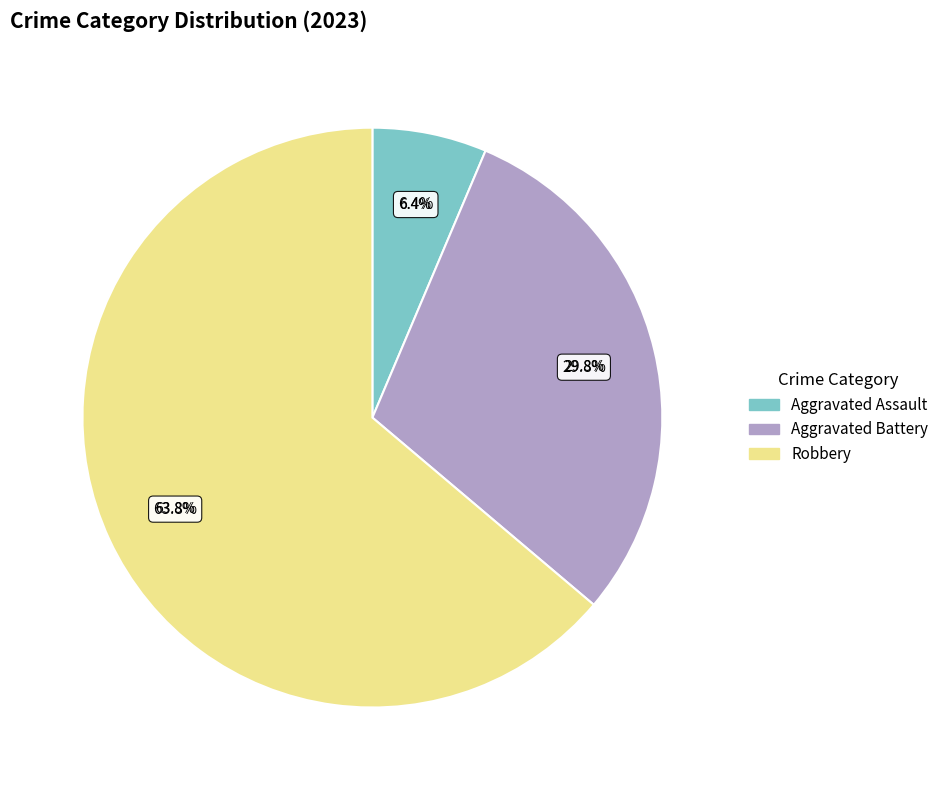

What percentage is the Robbery slice, to the nearest percent?

64%